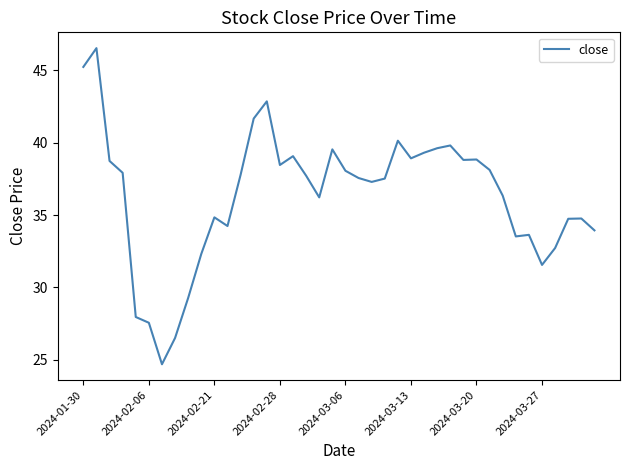

Does the chart have visible grid lines?

No